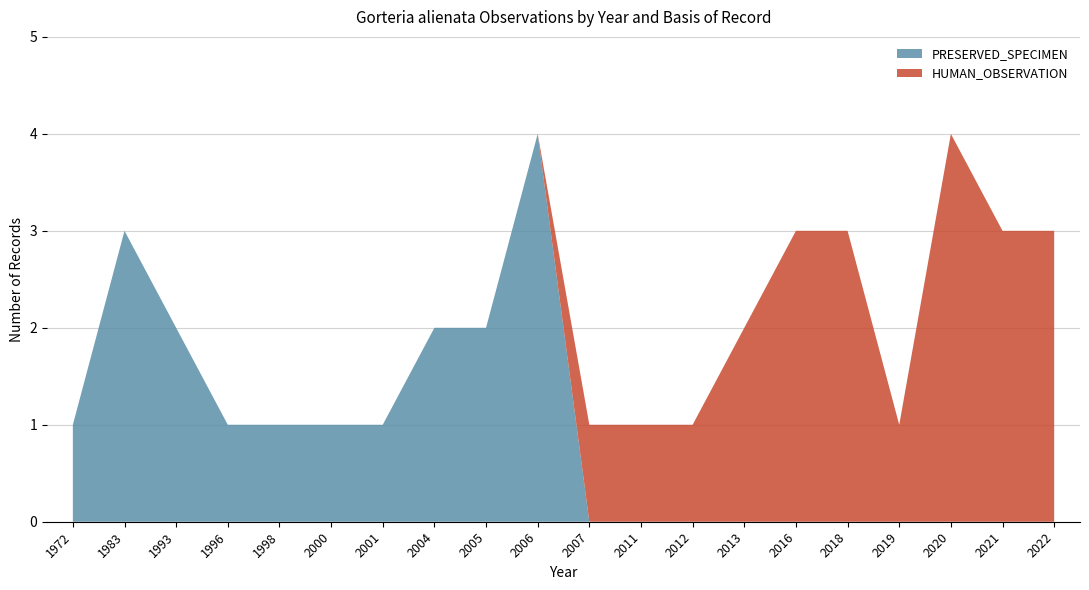

The value of PRESERVED_SPECIMEN at 2007 is 0. True or false?

True